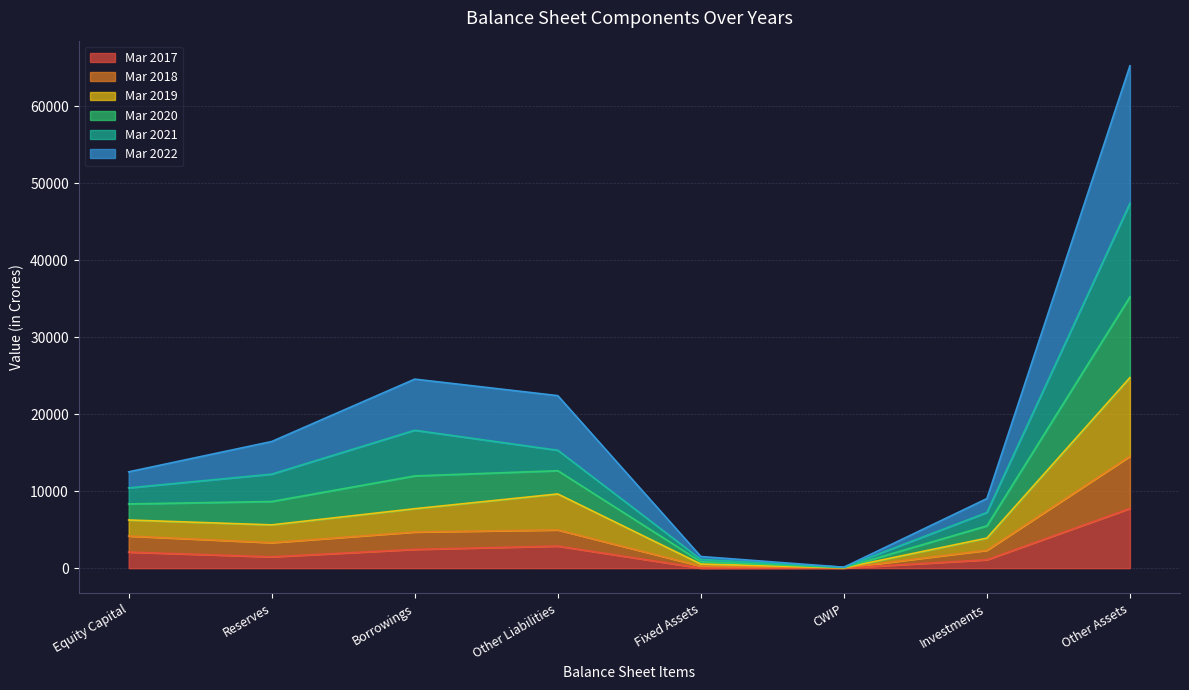

At how many categories does at least one series exceed 21979?

3